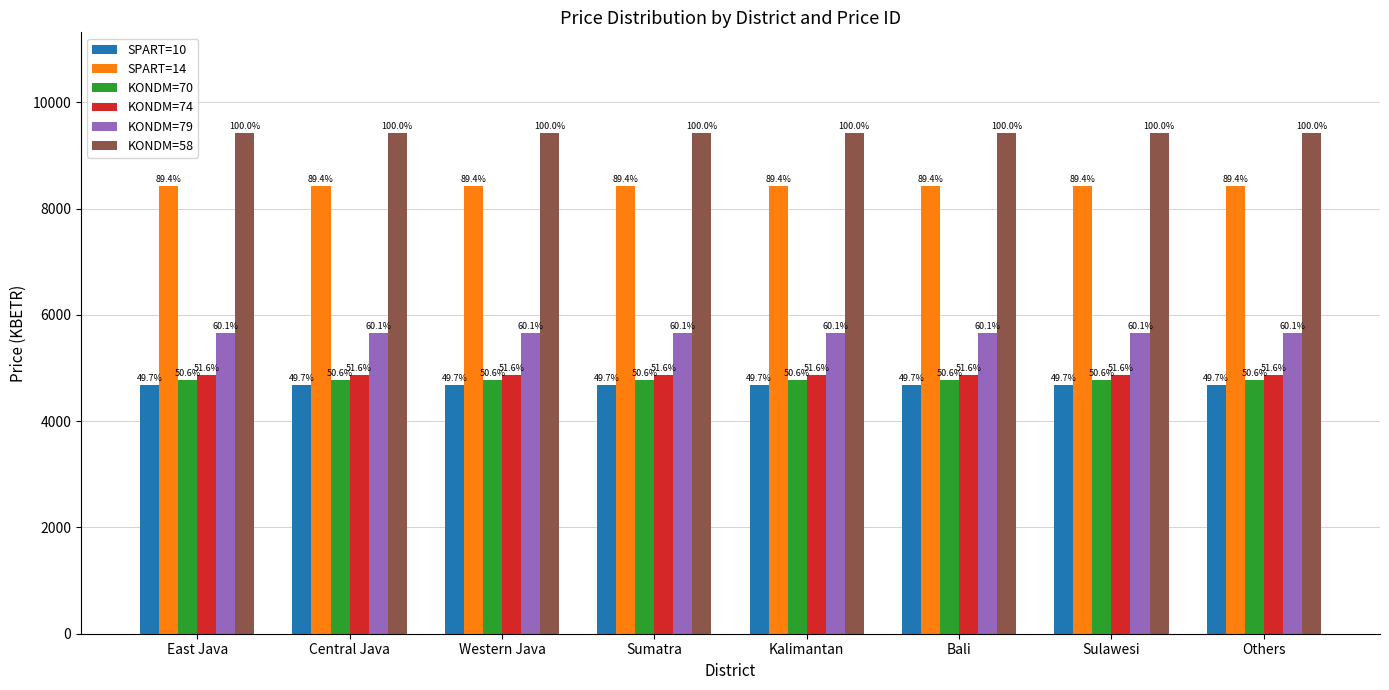

What are all the series names shown in the legend?

SPART=10, SPART=14, KONDM=70, KONDM=74, KONDM=79, KONDM=58